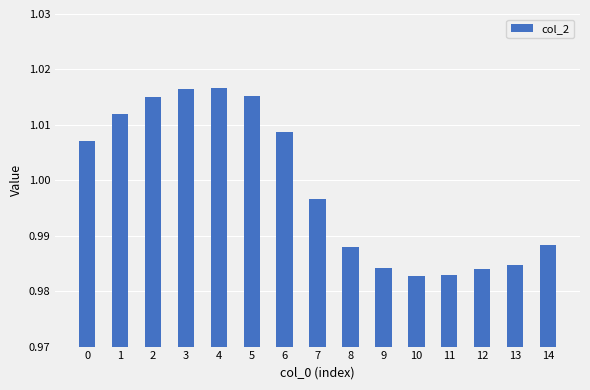

Is it true that the value at 1 is 0.4?

False